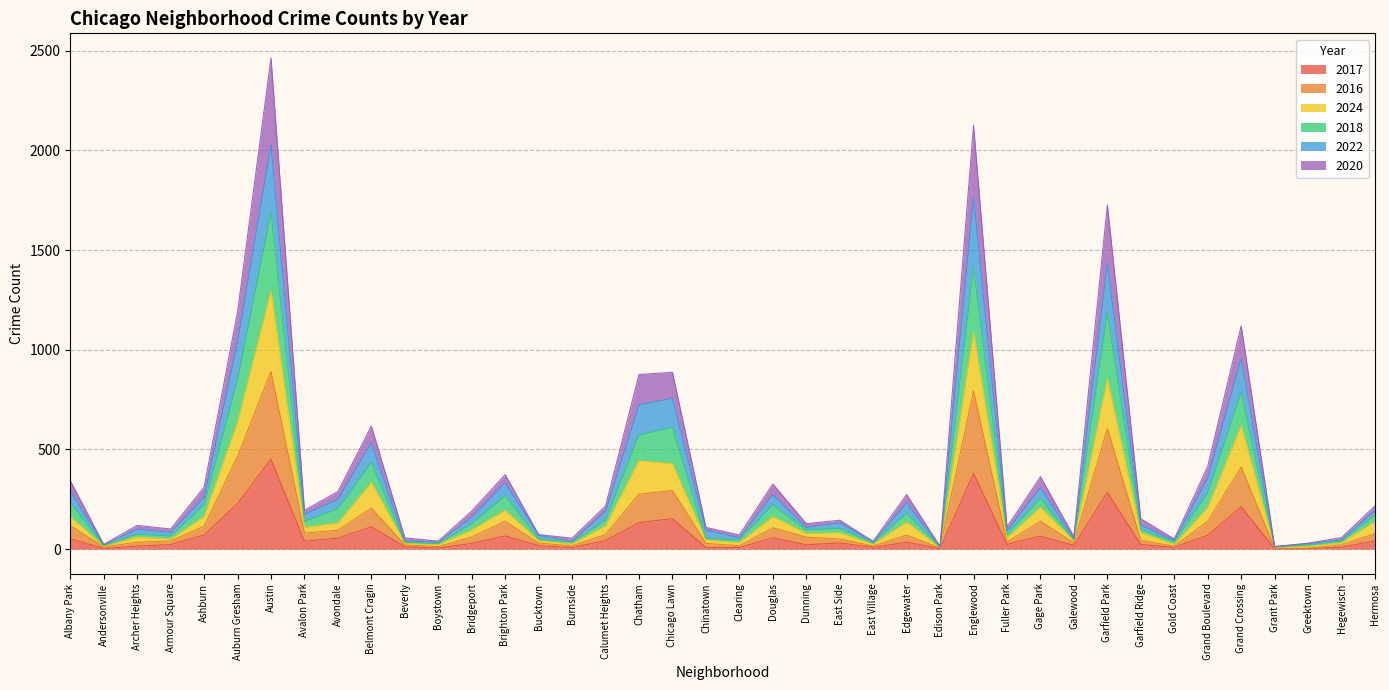

What position from the right is Fuller Park?

12